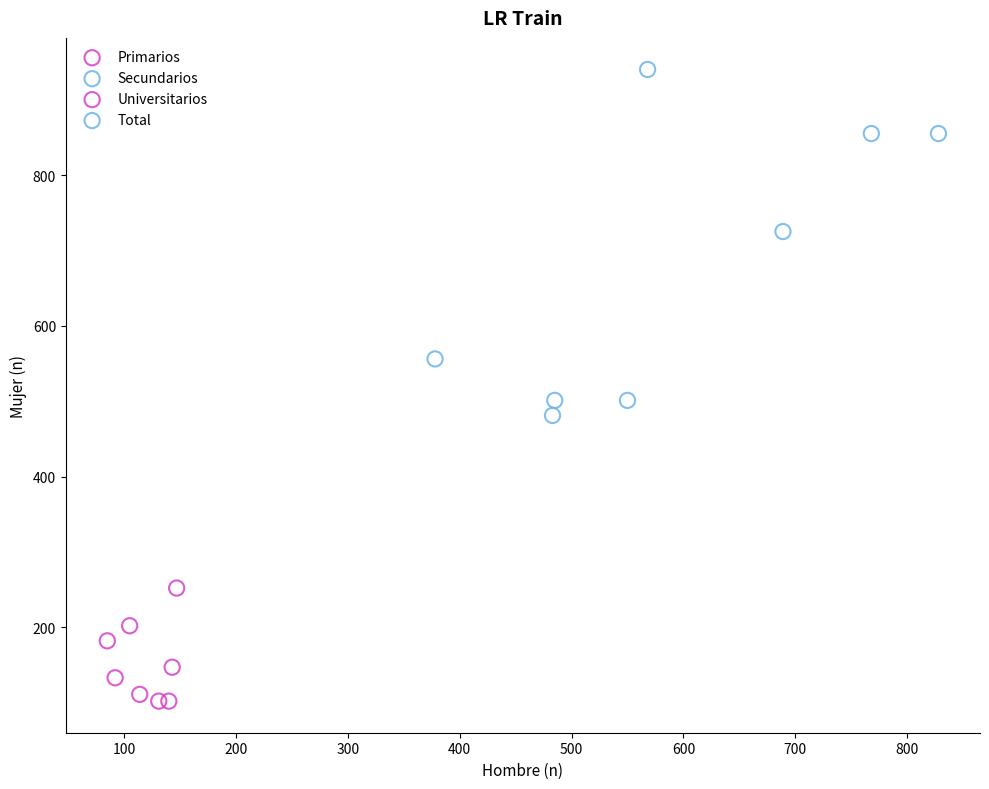

Which series reaches the maximum Y coordinate?

Total